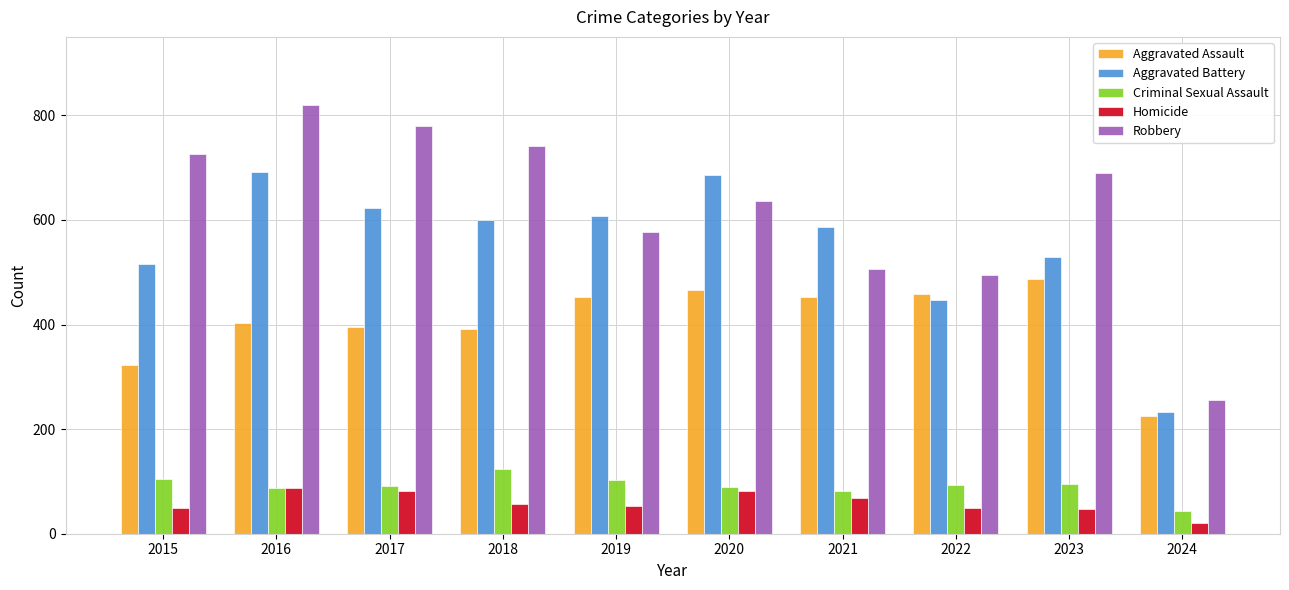

What is the total value across all series at 2016?

2086